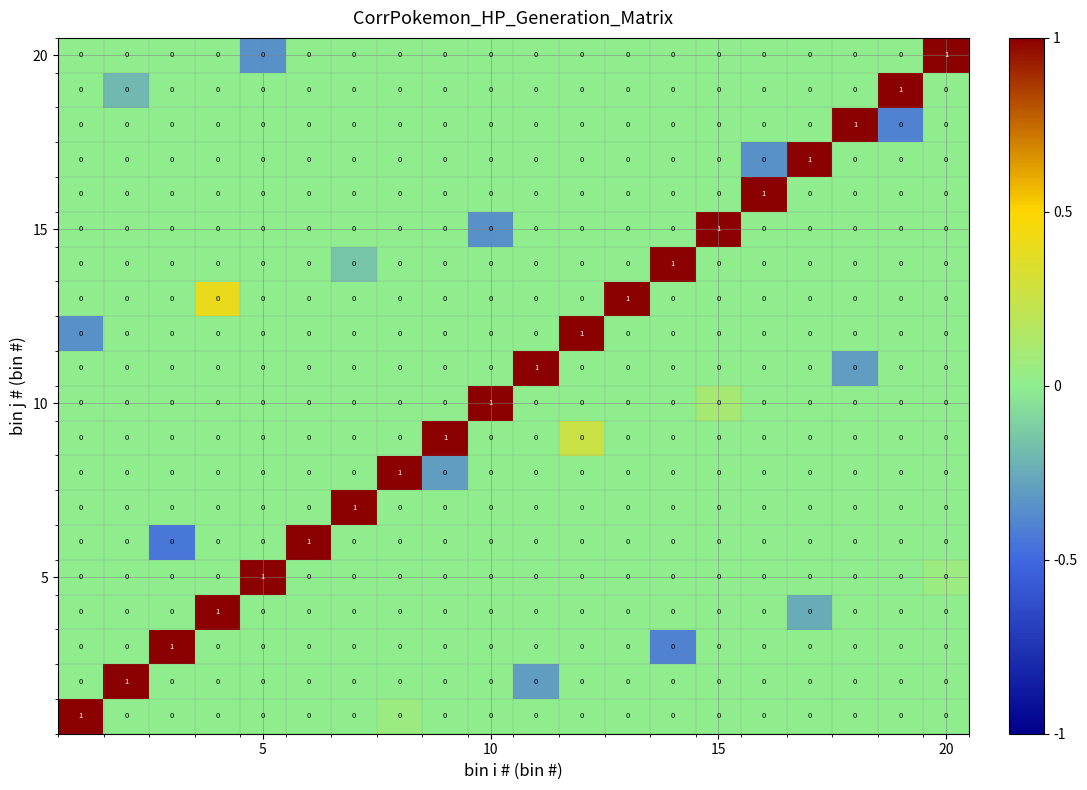

Count the number of categories in the chart.

20